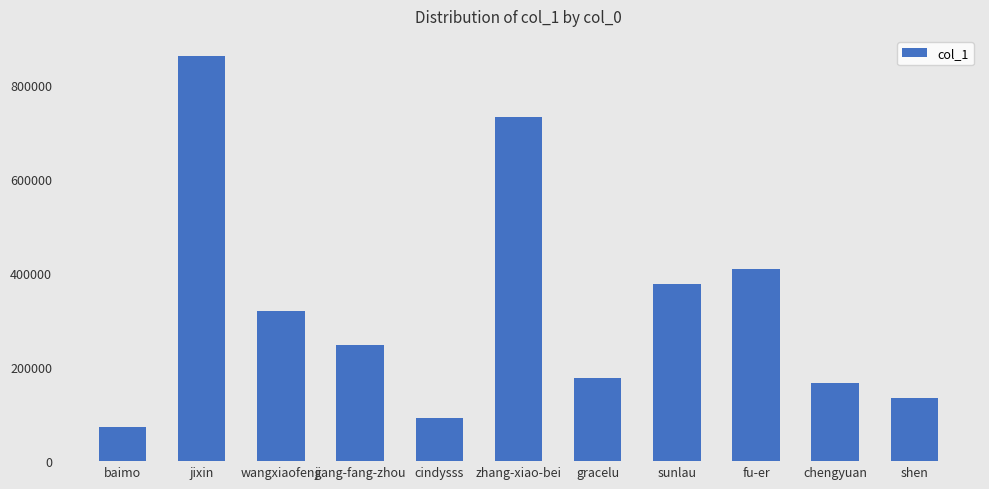

True or false: the data shows 319259 at wangxiaofeng.

True